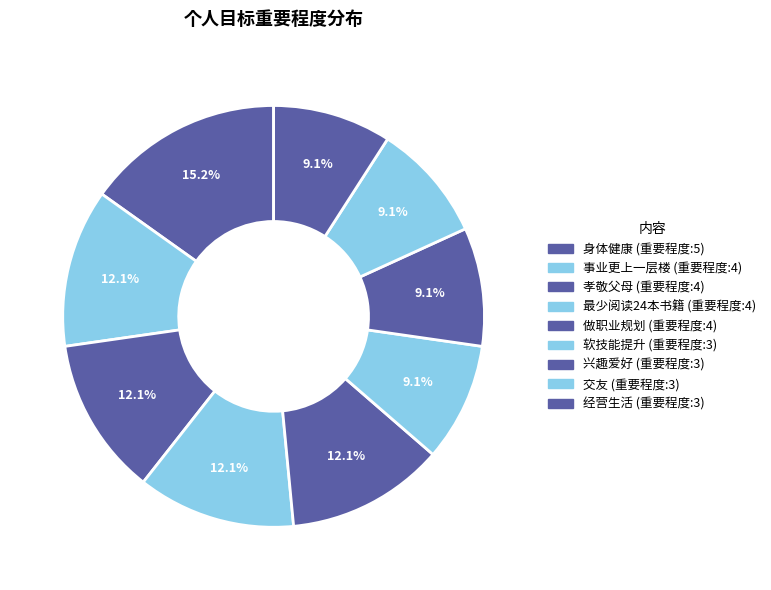

The 事业更上一层楼 slice represents 6% of the pie. True or false?

False